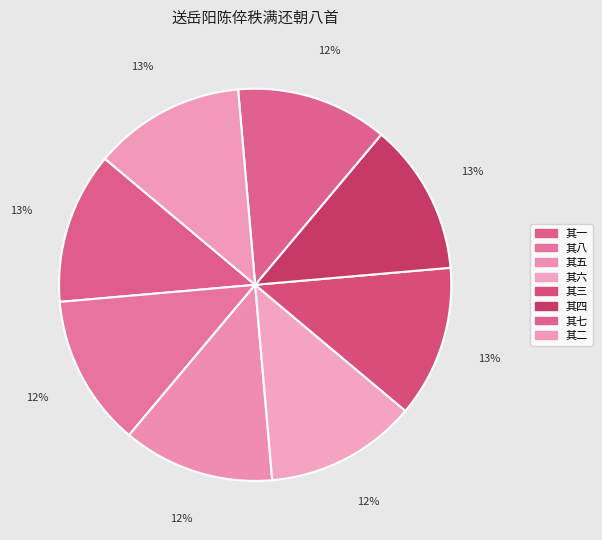

How many segments does this pie chart have?

8